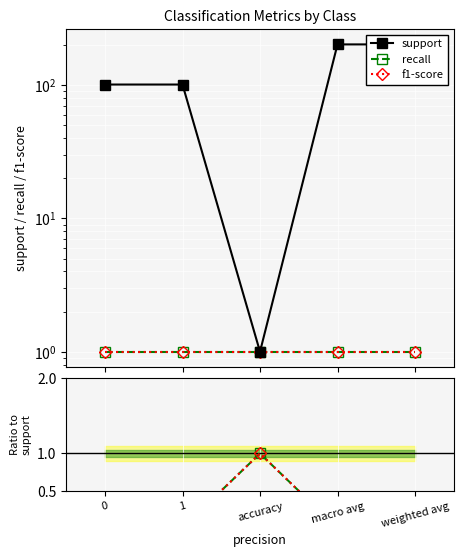

What is the average value of the support series?

121.4